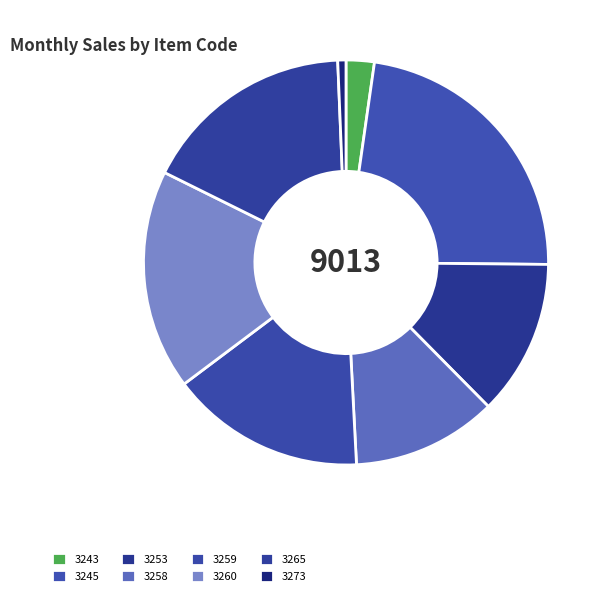

How many segments does this pie chart have?

8